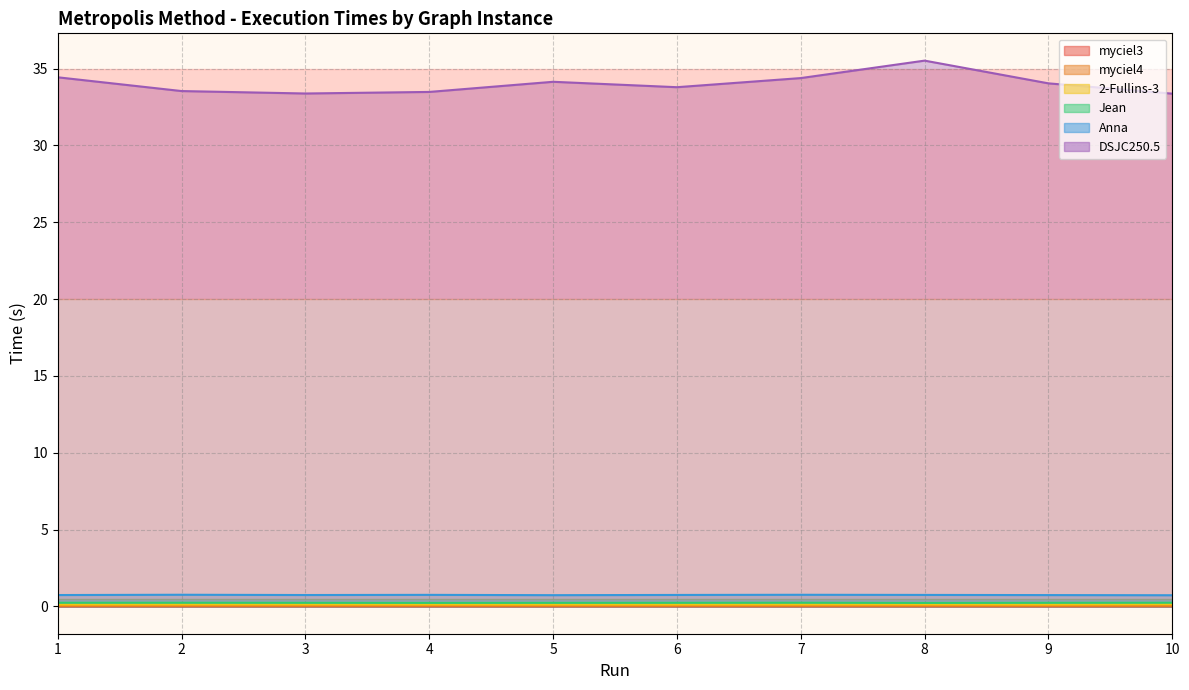

In 2-Fullins-3, how many points are lower than both neighbors (excluding endpoints)?

2